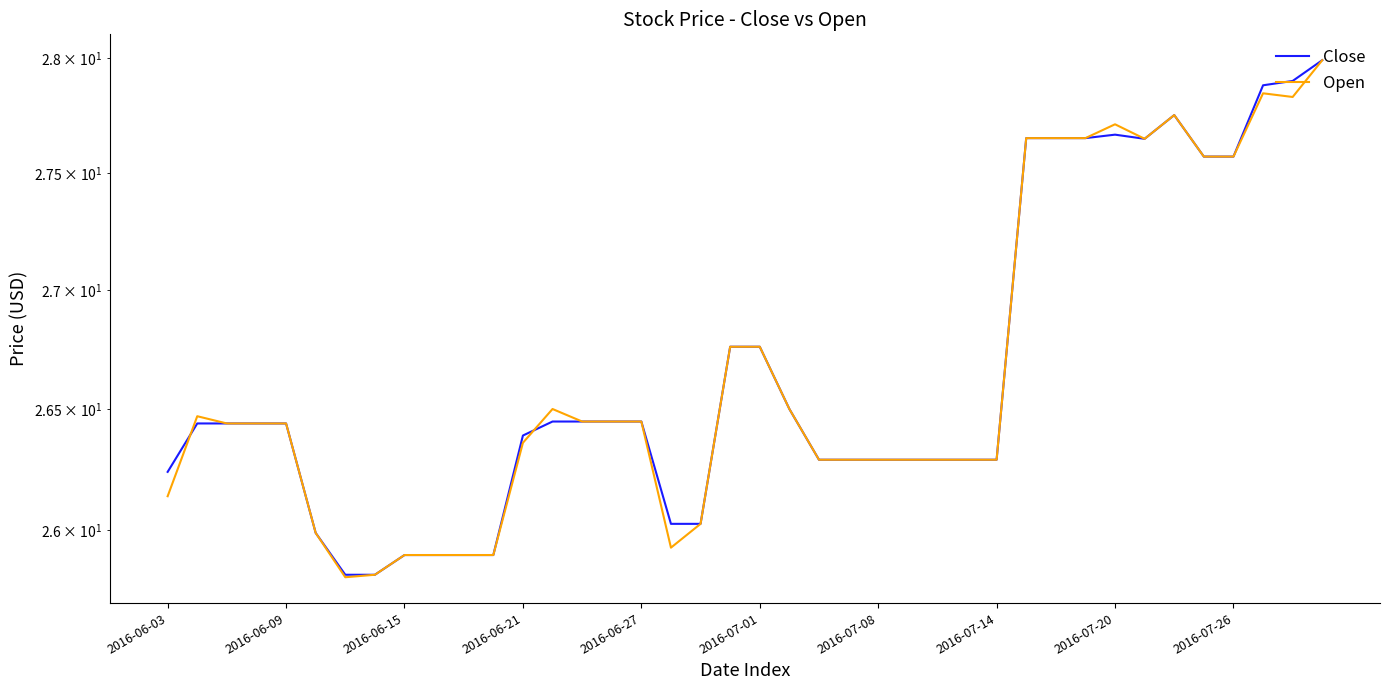

What is the minimum value shown in the chart?

25.8